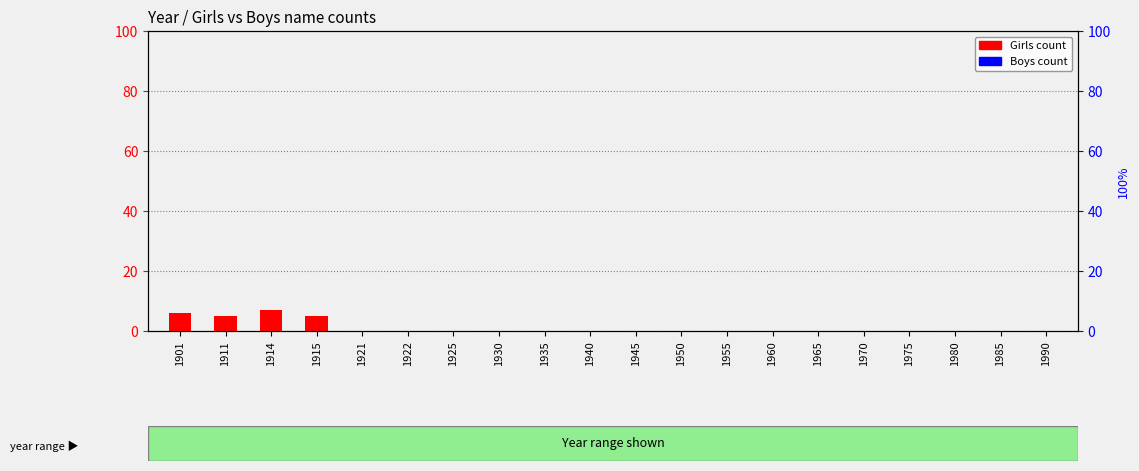

Between 1965 and 1945, which is larger?

1965